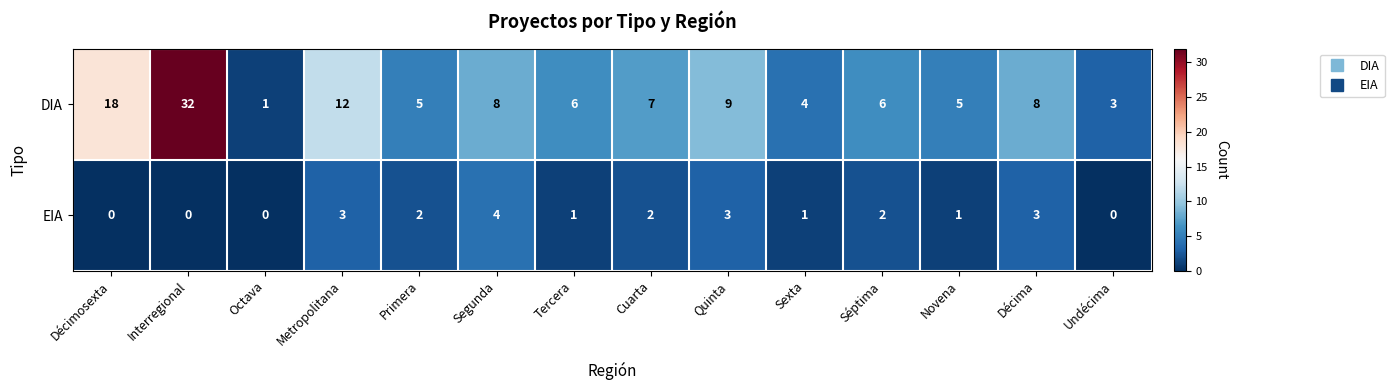

What is the difference between the maximum and minimum values in the DIA series?

31